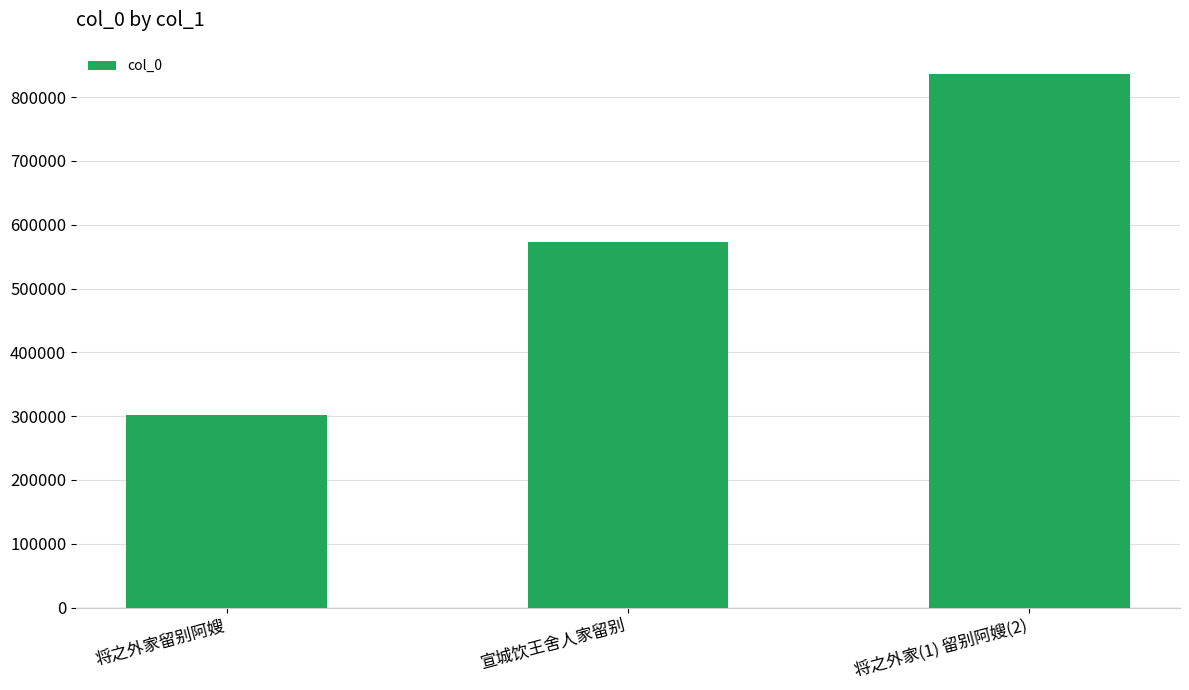

Reading right to left, list all the values displayed in this chart.

836953	572898	301357